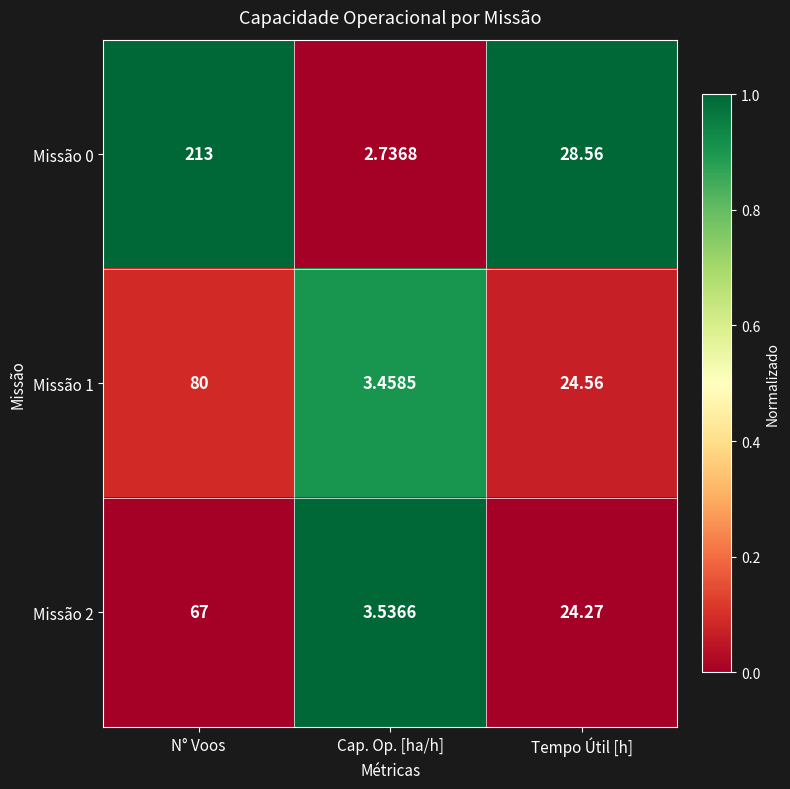

At which category does the chart reach its minimum across all series?

Cap. Op. [ha/h]